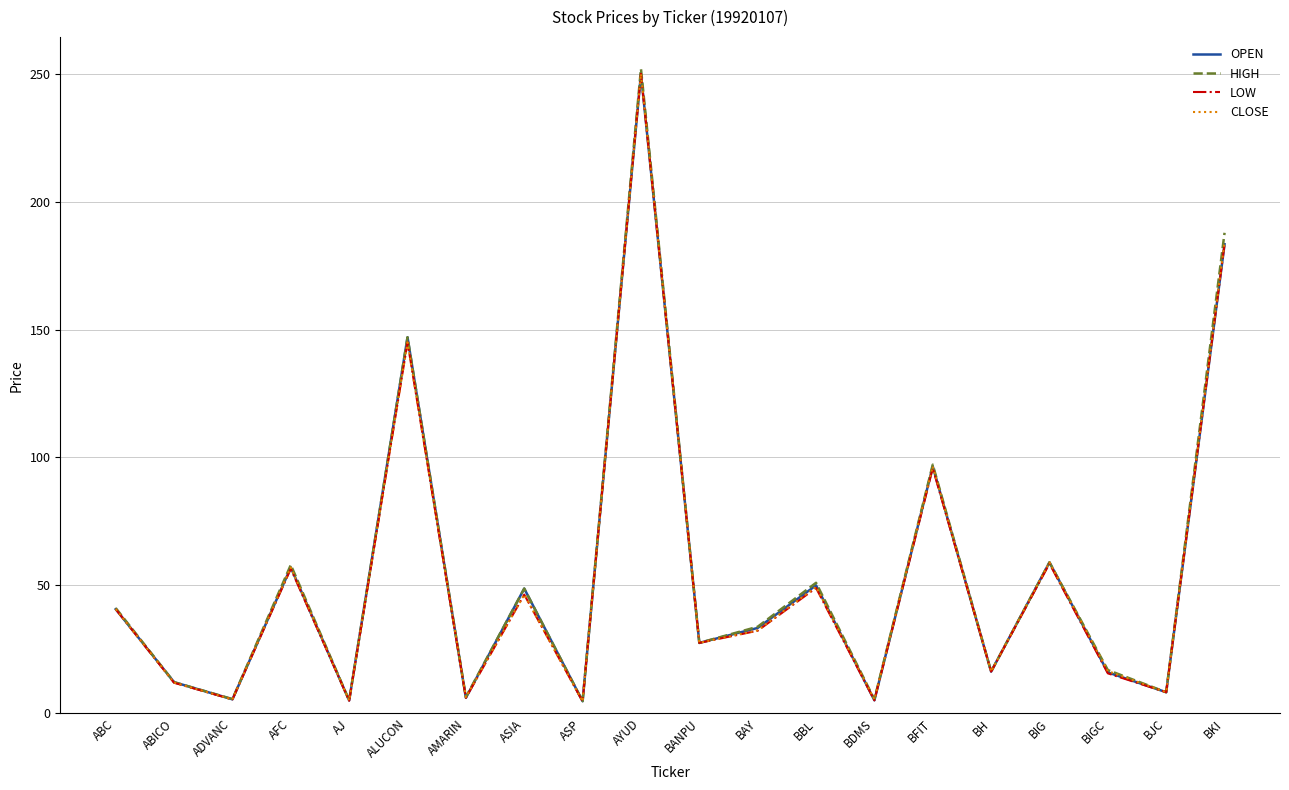

True or false: CLOSE has a value of 226.0 at ALUCON.

False